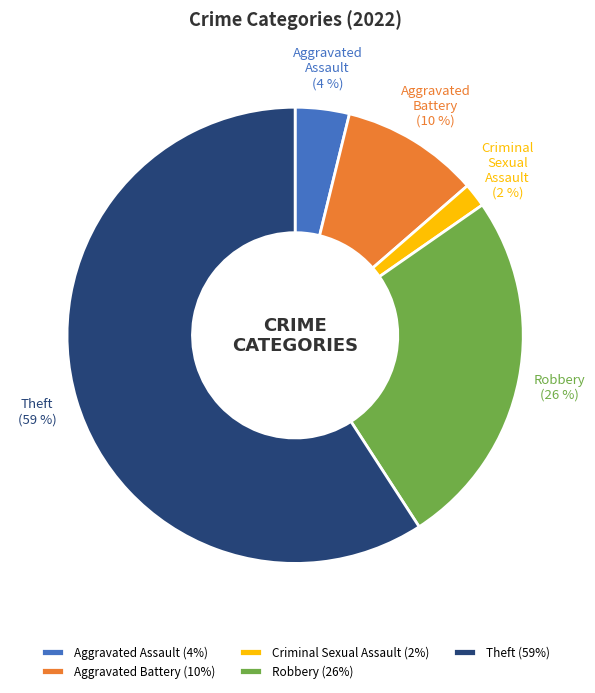

What percentage is the Aggravated Battery slice, to the nearest percent?

10%